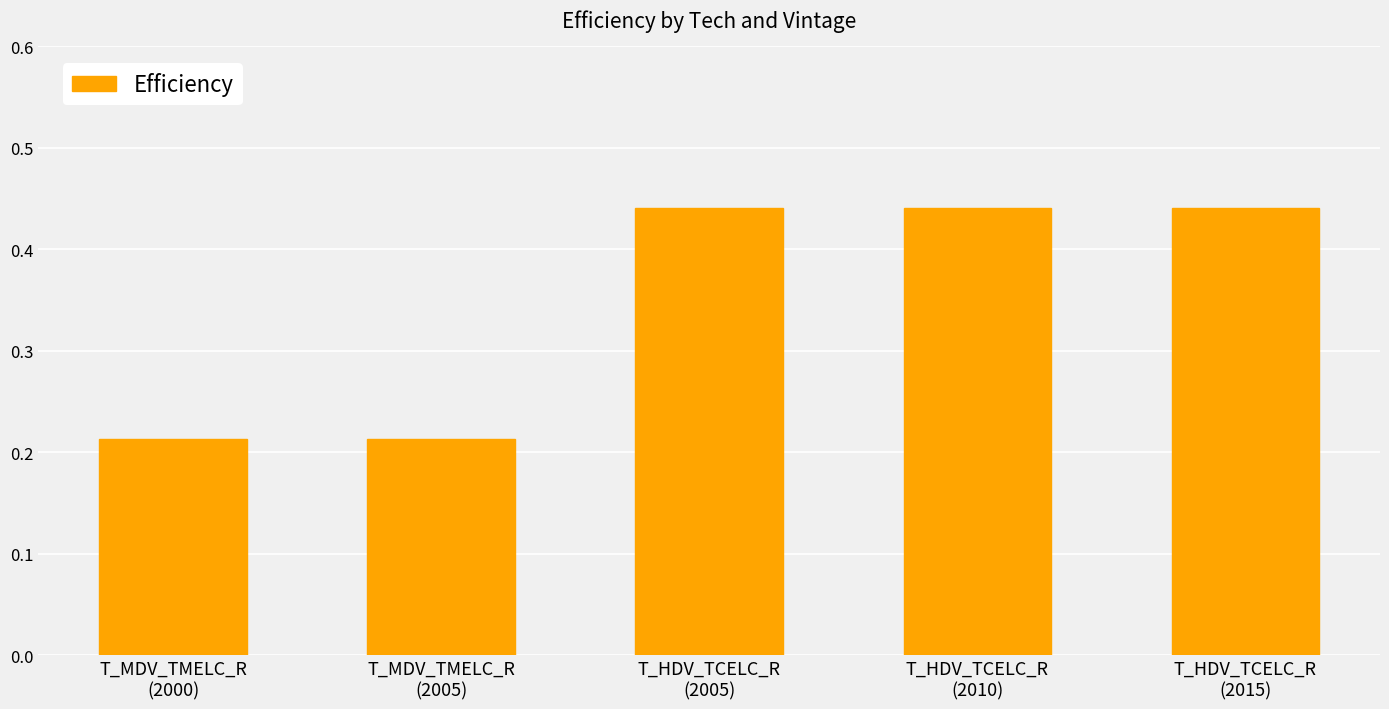

What is the sum of all values?

1.7